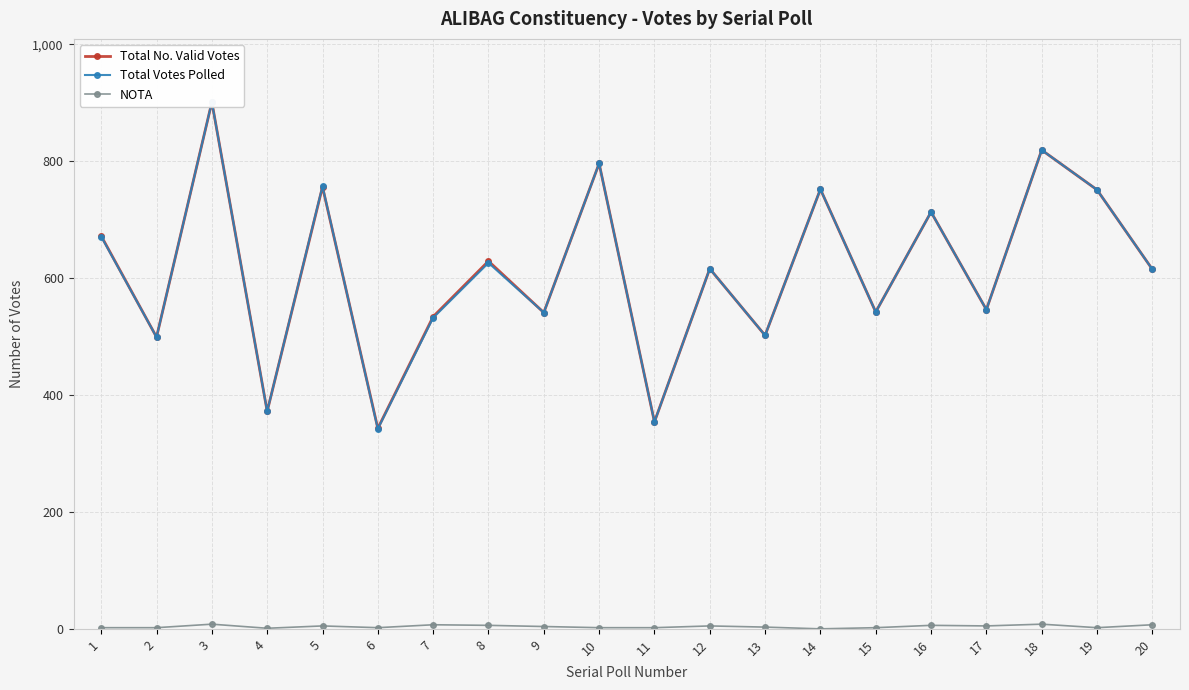

Reading right to left, transcribe all the data shown in this chart.

Total No. Valid Votes: 20=615	19=751	18=819	17=546	16=713	15=542	14=752	13=502	12=616	11=354	10=796	9=541	8=629	7=534	6=343	5=756	4=372	3=901	2=499	1=672
Total Votes Polled: 20=615	19=751	18=819	17=546	16=713	15=542	14=752	13=502	12=616	11=354	10=796	9=541	8=626	7=532	6=342	5=757	4=372	3=901	2=499	1=671
NOTA: 20=7	19=2	18=8	17=5	16=6	15=2	14=0	13=3	12=5	11=2	10=2	9=4	8=6	7=7	6=2	5=5	4=1	3=8	2=2	1=2